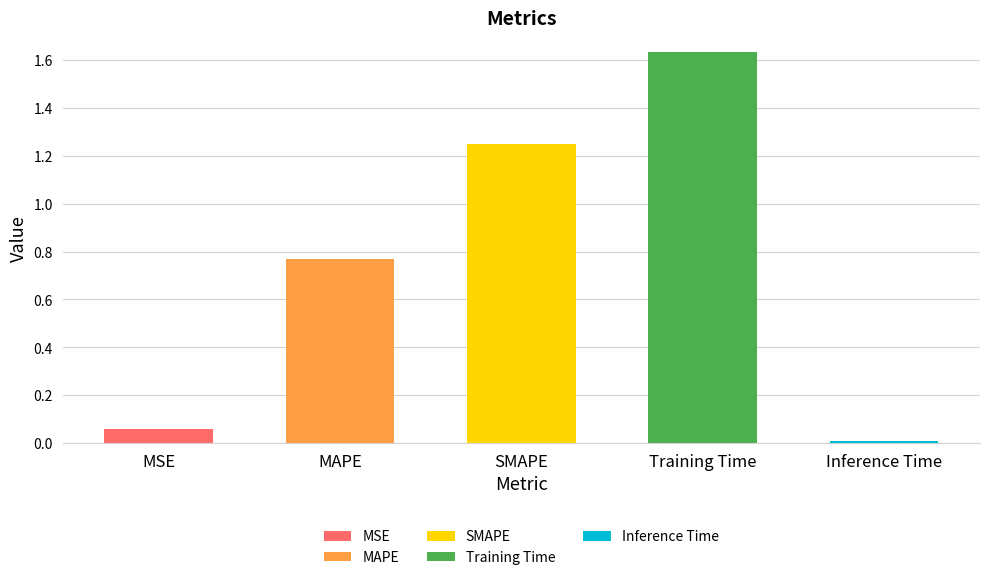

What is the label of the 5th bar from the left?

Inference Time